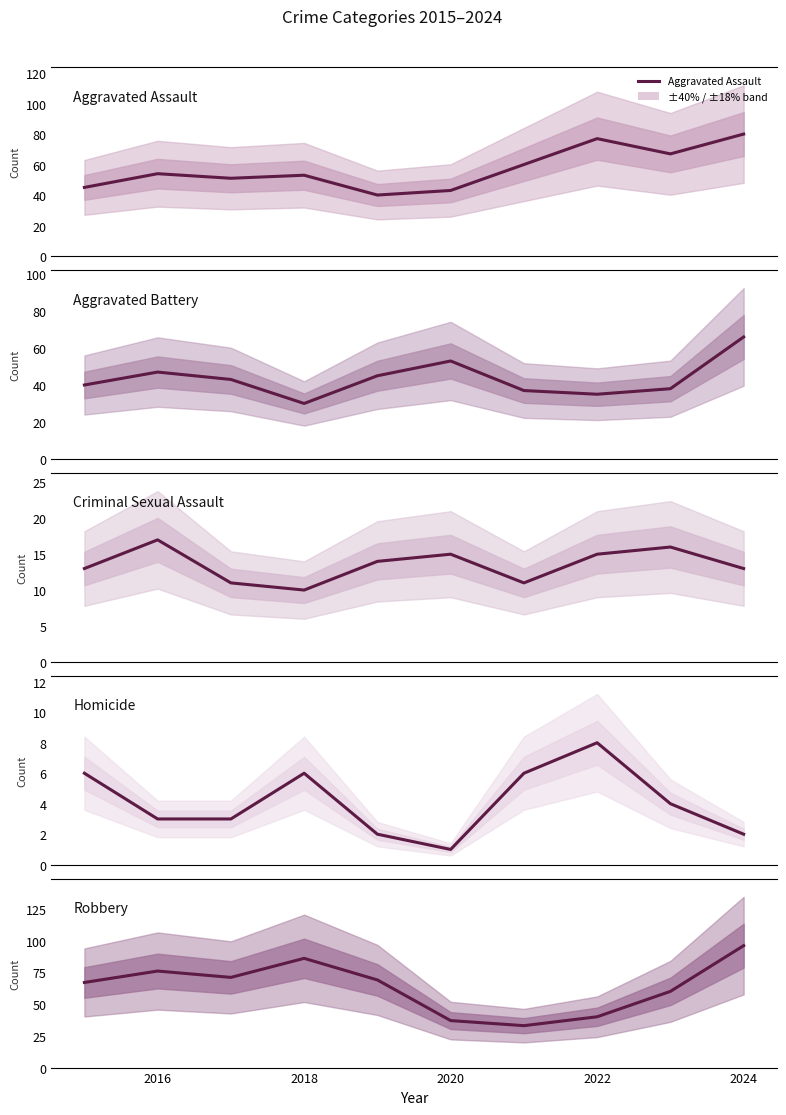

True or false: Robbery and Homicide intersect in this chart.

False